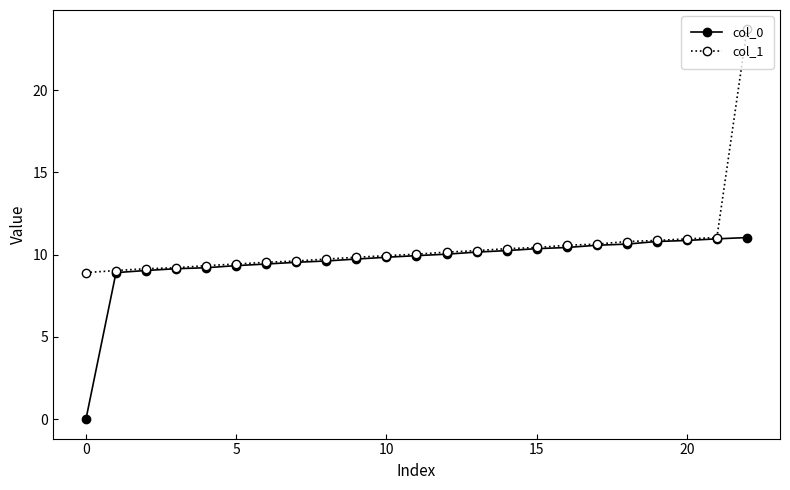

Count the number of categories in the chart.

23